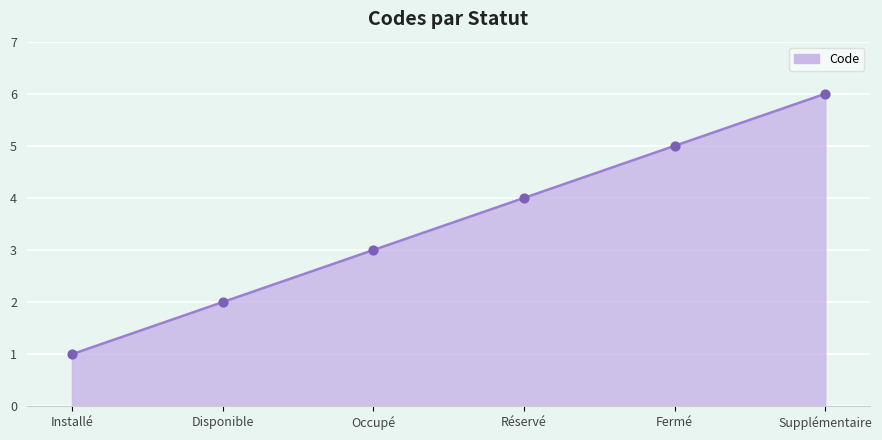

What is the ratio of the value at Occupé to the value at Fermé?

0.6